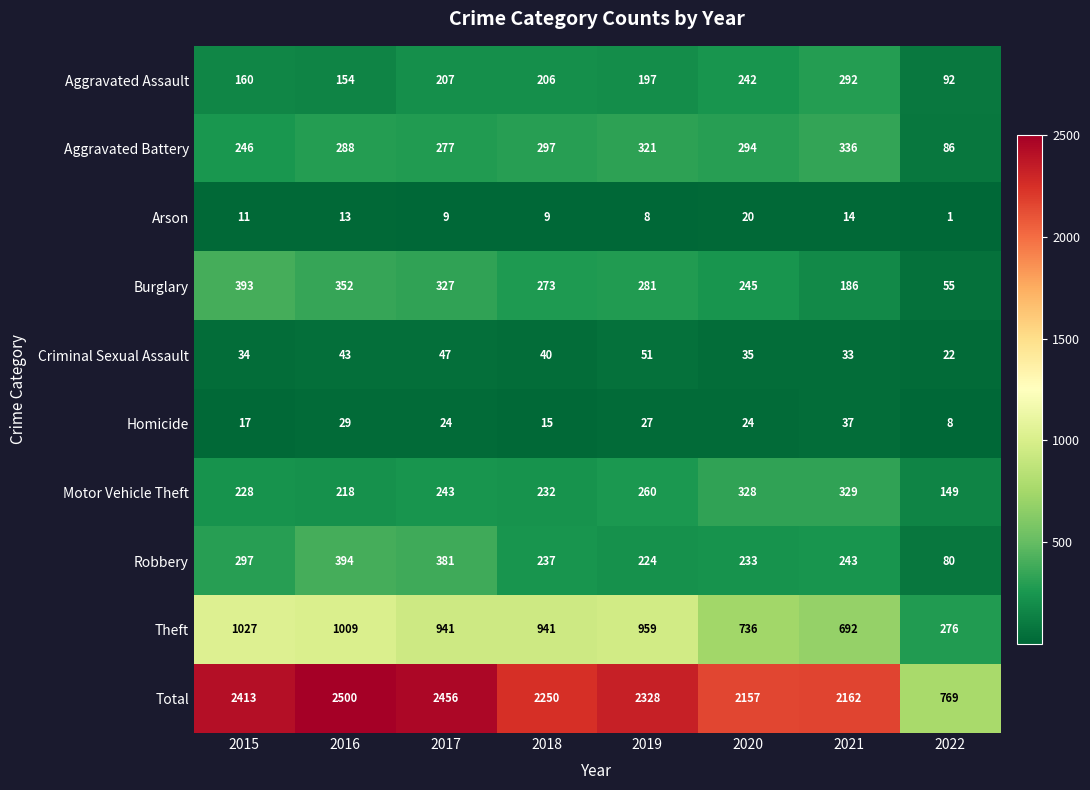

What value does the Arson series have at 2015, to the nearest 5?

10